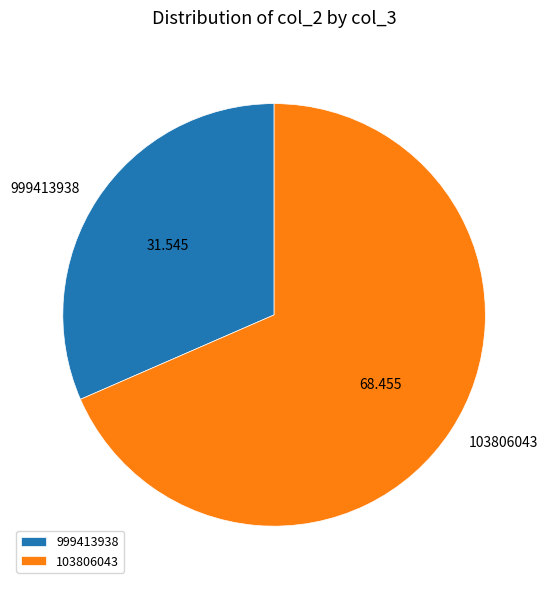

Is there a majority slice in this chart?

Yes